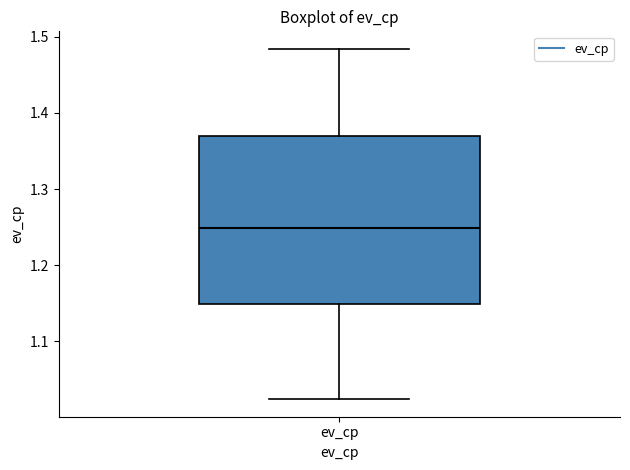

Where does the lower whisker of the box for ev_cp end on the y-axis? The values are not printed on the chart, so give them approximately, as read against the axis.

1.02